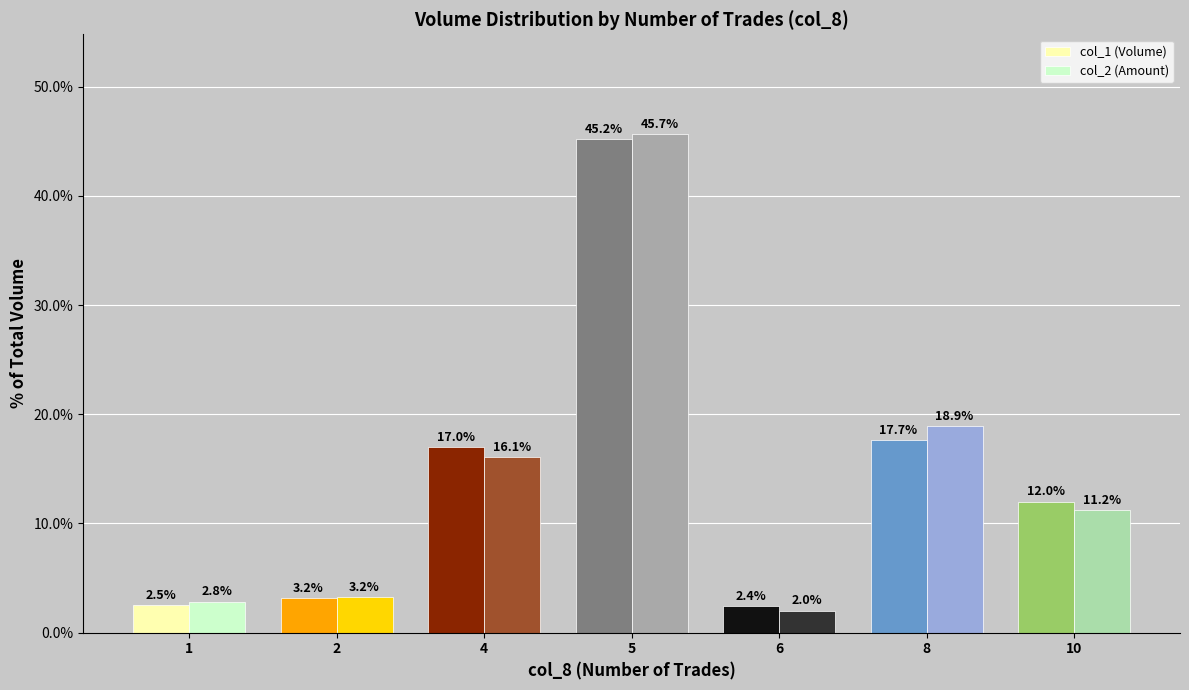

Reading left to right, list all the values displayed in this chart.

col_1 (Volume): 1=2.5	2=3.2	4=17.0	5=45.2	6=2.4	8=17.7	10=12.0
col_2 (Amount): 1=2.8	2=3.2	4=16.1	5=45.7	6=2.0	8=18.9	10=11.2